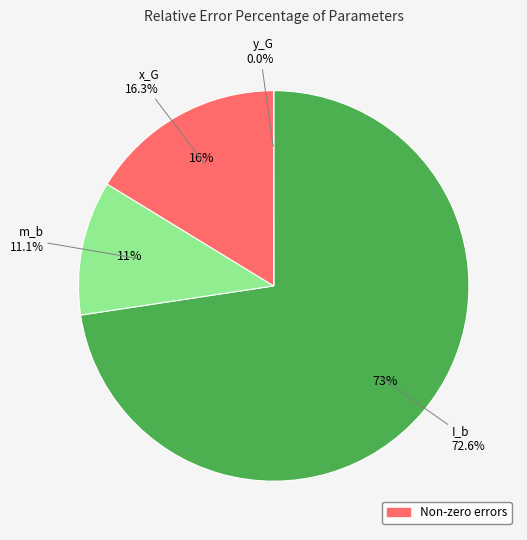

Between m_b and y_G, which is larger?

m_b